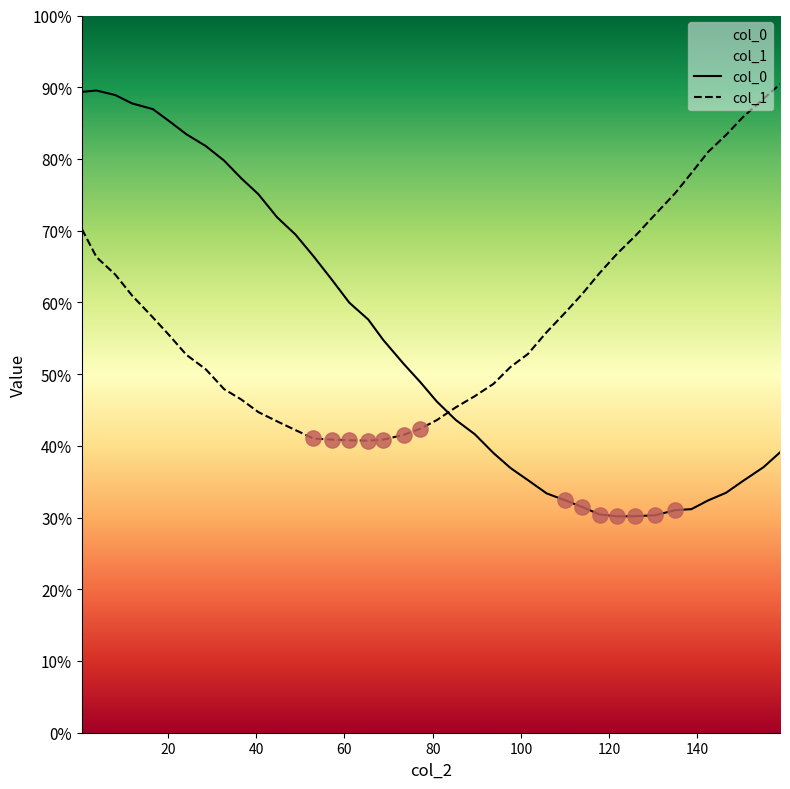

Which series contains the lowest Y value?

col_0